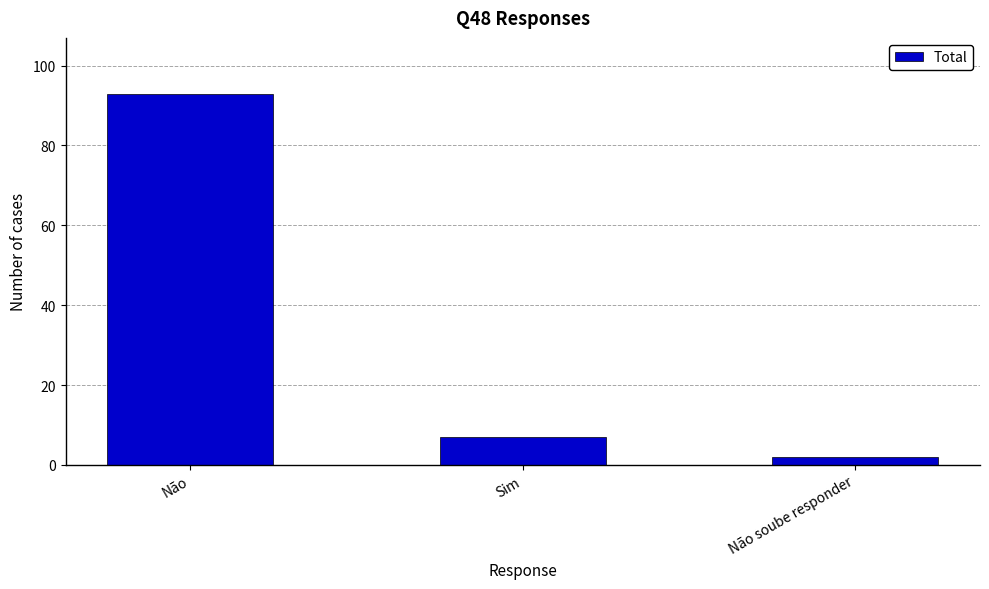

What is the sum of the values at Sim and Não soube responder?

9